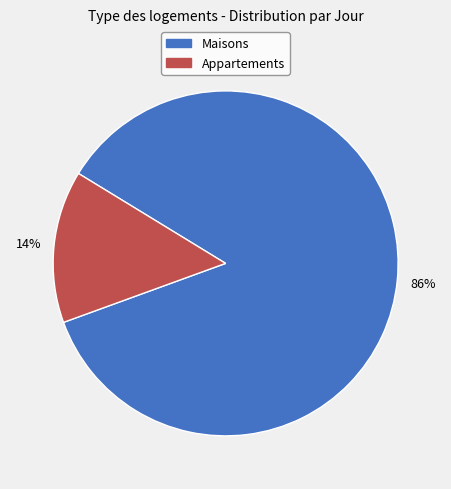

How many segments does this pie chart have?

2